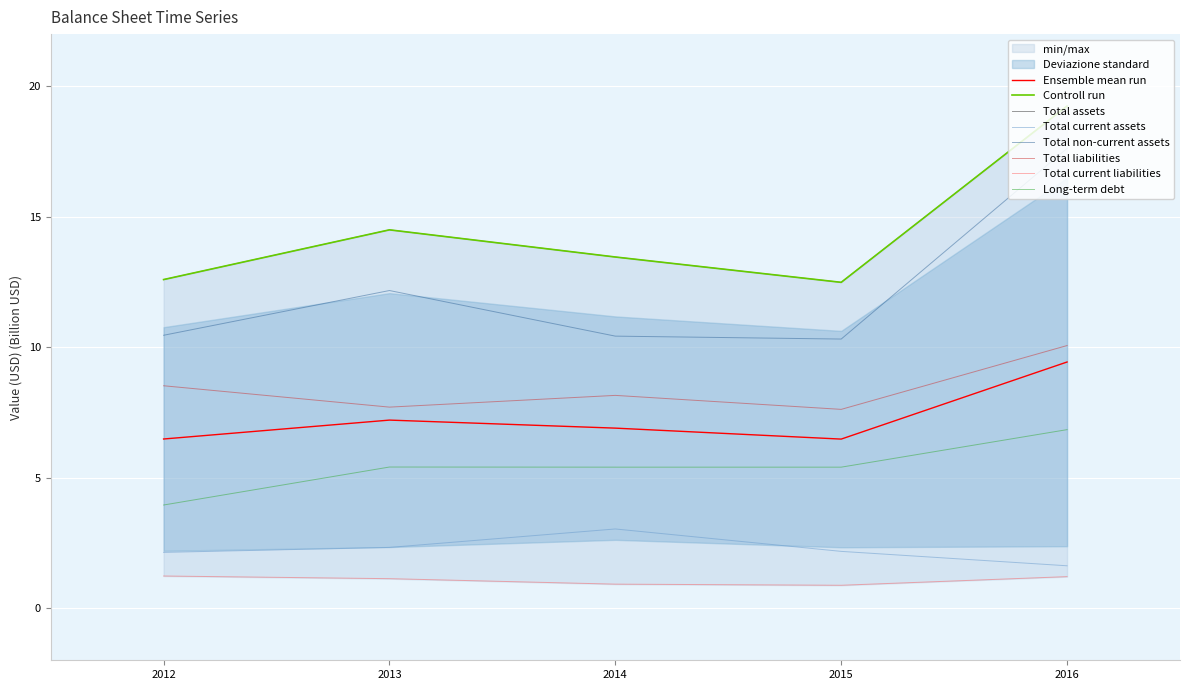

True or false: Total current assets and Total non-current assets cross at least once.

False